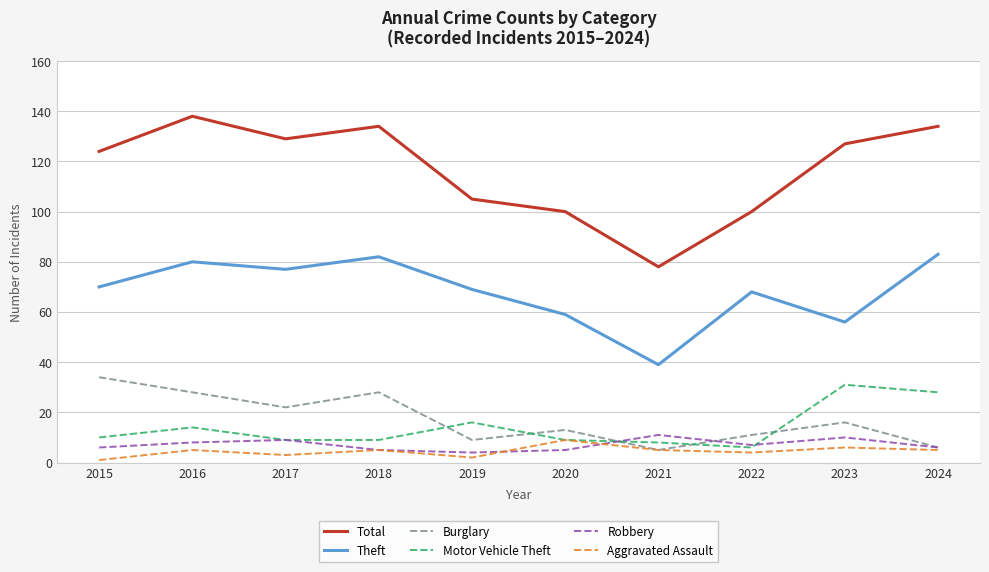

Does the chart display data point markers on the line(s)?

No